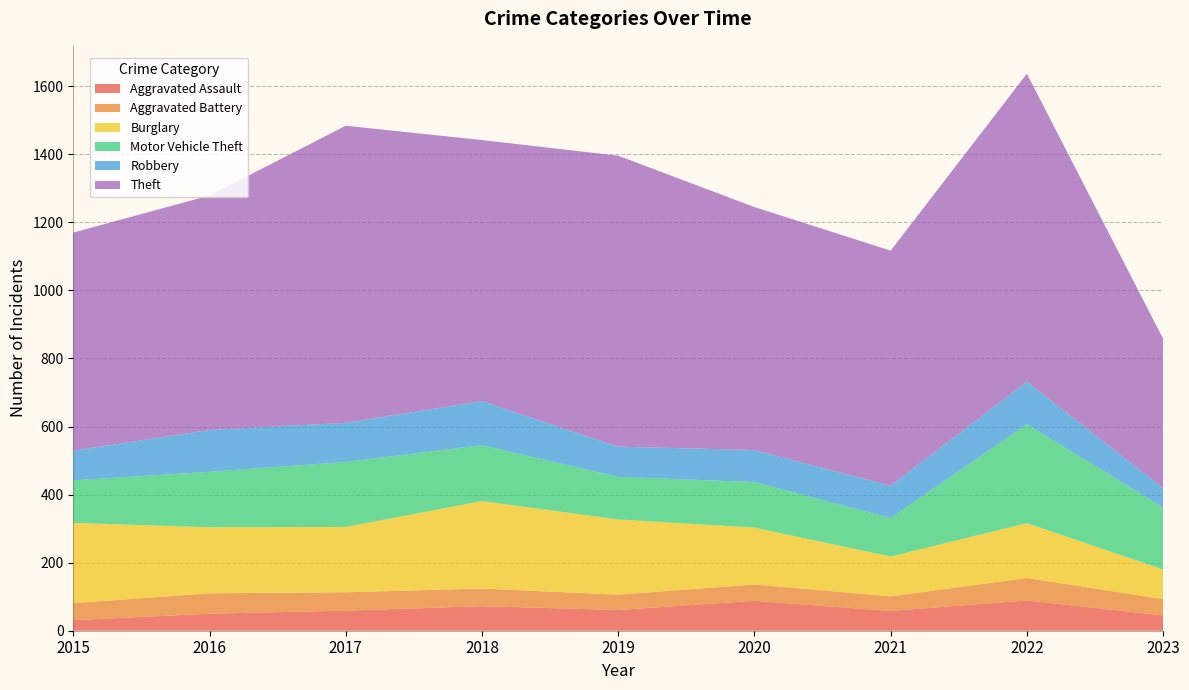

Reading left to right, extract all data points from this chart.

Aggravated Assault: 2015=31	2016=50	2017=59	2018=72	2019=61	2020=88	2021=58	2022=89	2023=45
Aggravated Battery: 2015=50	2016=60	2017=54	2018=52	2019=45	2020=48	2021=43	2022=66	2023=48
Burglary: 2015=236	2016=194	2017=192	2018=257	2019=221	2020=167	2021=117	2022=161	2023=87
Motor Vehicle Theft: 2015=125	2016=163	2017=191	2018=164	2019=125	2020=134	2021=113	2022=291	2023=182
Robbery: 2015=87	2016=123	2017=115	2018=130	2019=89	2020=94	2021=95	2022=125	2023=57
Theft: 2015=641	2016=689	2017=873	2018=767	2019=855	2020=714	2021=691	2022=905	2023=439